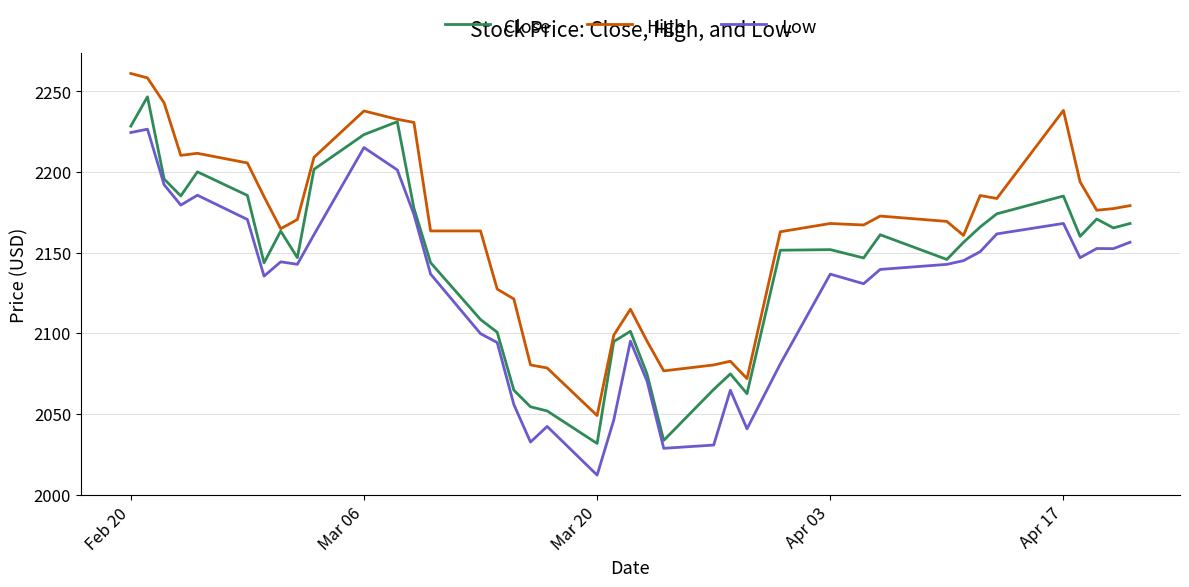

What is the lowest value of the High series?

2049.1